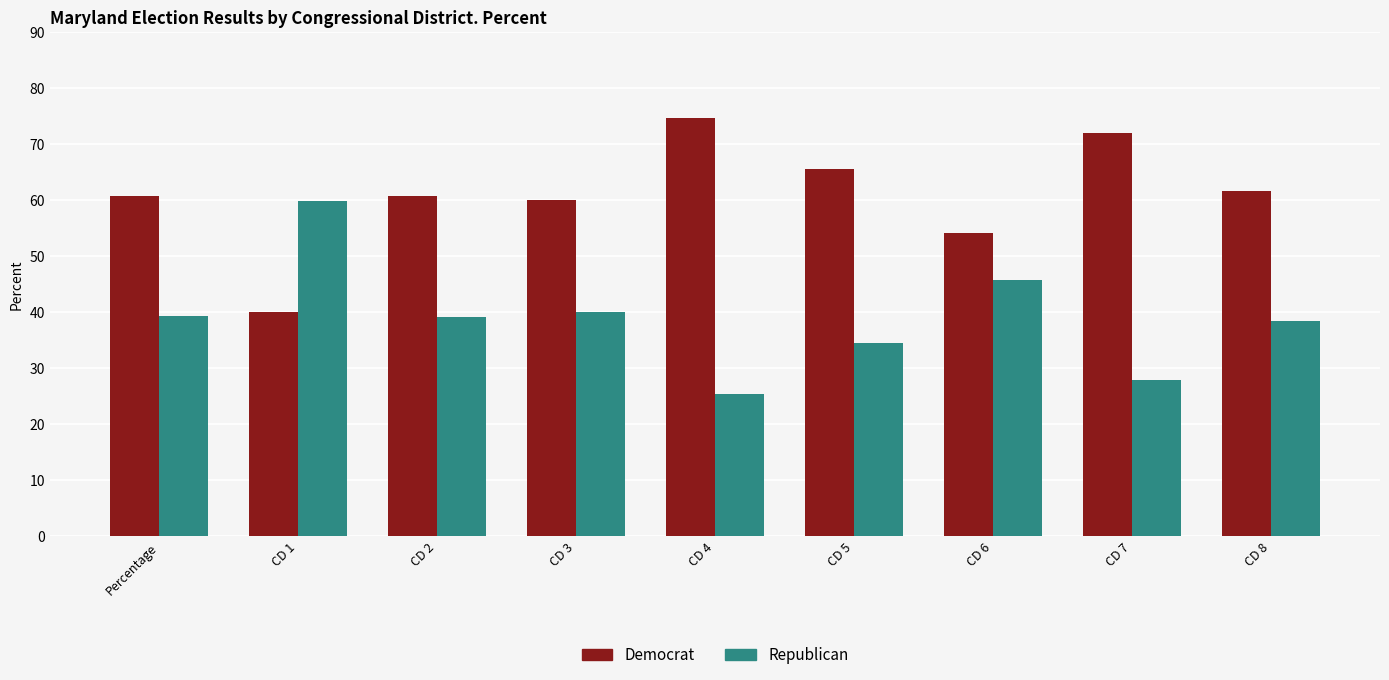

What is the spread (max minus min) of values at CD 8?

23.1